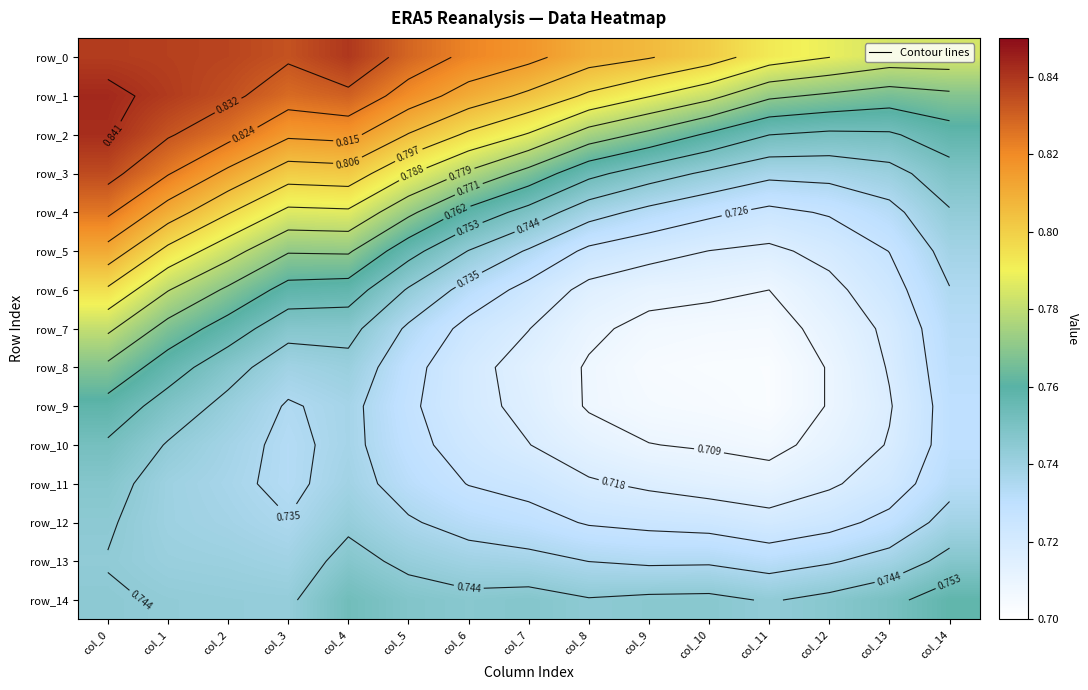

Reading left to right, what are all the values shown in this chart?

row_0: 0.8	0.8	0.8	0.8	0.8	0.8	0.8	0.8	0.8	0.8	0.8	0.8	0.8	0.8	0.8
row_1: 0.8	0.8	0.8	0.8	0.8	0.8	0.8	0.8	0.8	0.8	0.8	0.8	0.8	0.8	0.8
row_2: 0.8	0.8	0.8	0.8	0.8	0.8	0.8	0.8	0.8	0.8	0.8	0.8	0.8	0.8	0.8
row_3: 0.8	0.8	0.8	0.8	0.8	0.8	0.8	0.8	0.8	0.7	0.7	0.7	0.7	0.7	0.7
row_4: 0.8	0.8	0.8	0.8	0.8	0.8	0.8	0.7	0.7	0.7	0.7	0.7	0.7	0.7	0.7
row_5: 0.8	0.8	0.8	0.8	0.8	0.8	0.7	0.7	0.7	0.7	0.7	0.7	0.7	0.7	0.7
row_6: 0.8	0.8	0.8	0.8	0.8	0.7	0.7	0.7	0.7	0.7	0.7	0.7	0.7	0.7	0.7
row_7: 0.8	0.8	0.8	0.7	0.7	0.7	0.7	0.7	0.7	0.7	0.7	0.7	0.7	0.7	0.7
row_8: 0.8	0.8	0.7	0.7	0.7	0.7	0.7	0.7	0.7	0.7	0.7	0.7	0.7	0.7	0.7
row_9: 0.8	0.7	0.7	0.7	0.7	0.7	0.7	0.7	0.7	0.7	0.7	0.7	0.7	0.7	0.7
row_10: 0.8	0.7	0.7	0.7	0.7	0.7	0.7	0.7	0.7	0.7	0.7	0.7	0.7	0.7	0.7
row_11: 0.7	0.7	0.7	0.7	0.7	0.7	0.7	0.7	0.7	0.7	0.7	0.7	0.7	0.7	0.7
row_12: 0.7	0.7	0.7	0.7	0.7	0.7	0.7	0.7	0.7	0.7	0.7	0.7	0.7	0.7	0.7
row_13: 0.7	0.7	0.7	0.7	0.7	0.7	0.7	0.7	0.7	0.7	0.7	0.7	0.7	0.7	0.7
row_14: 0.7	0.7	0.7	0.7	0.8	0.7	0.7	0.7	0.7	0.7	0.7	0.7	0.7	0.8	0.8